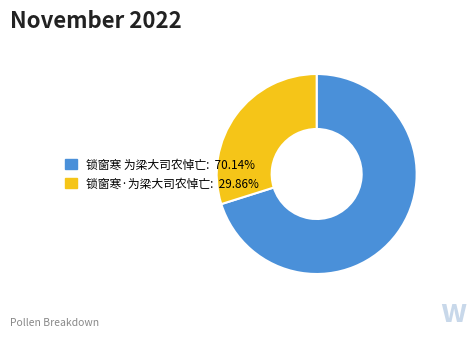

What is the majority slice?

锁窗寒 为梁大司农悼亡